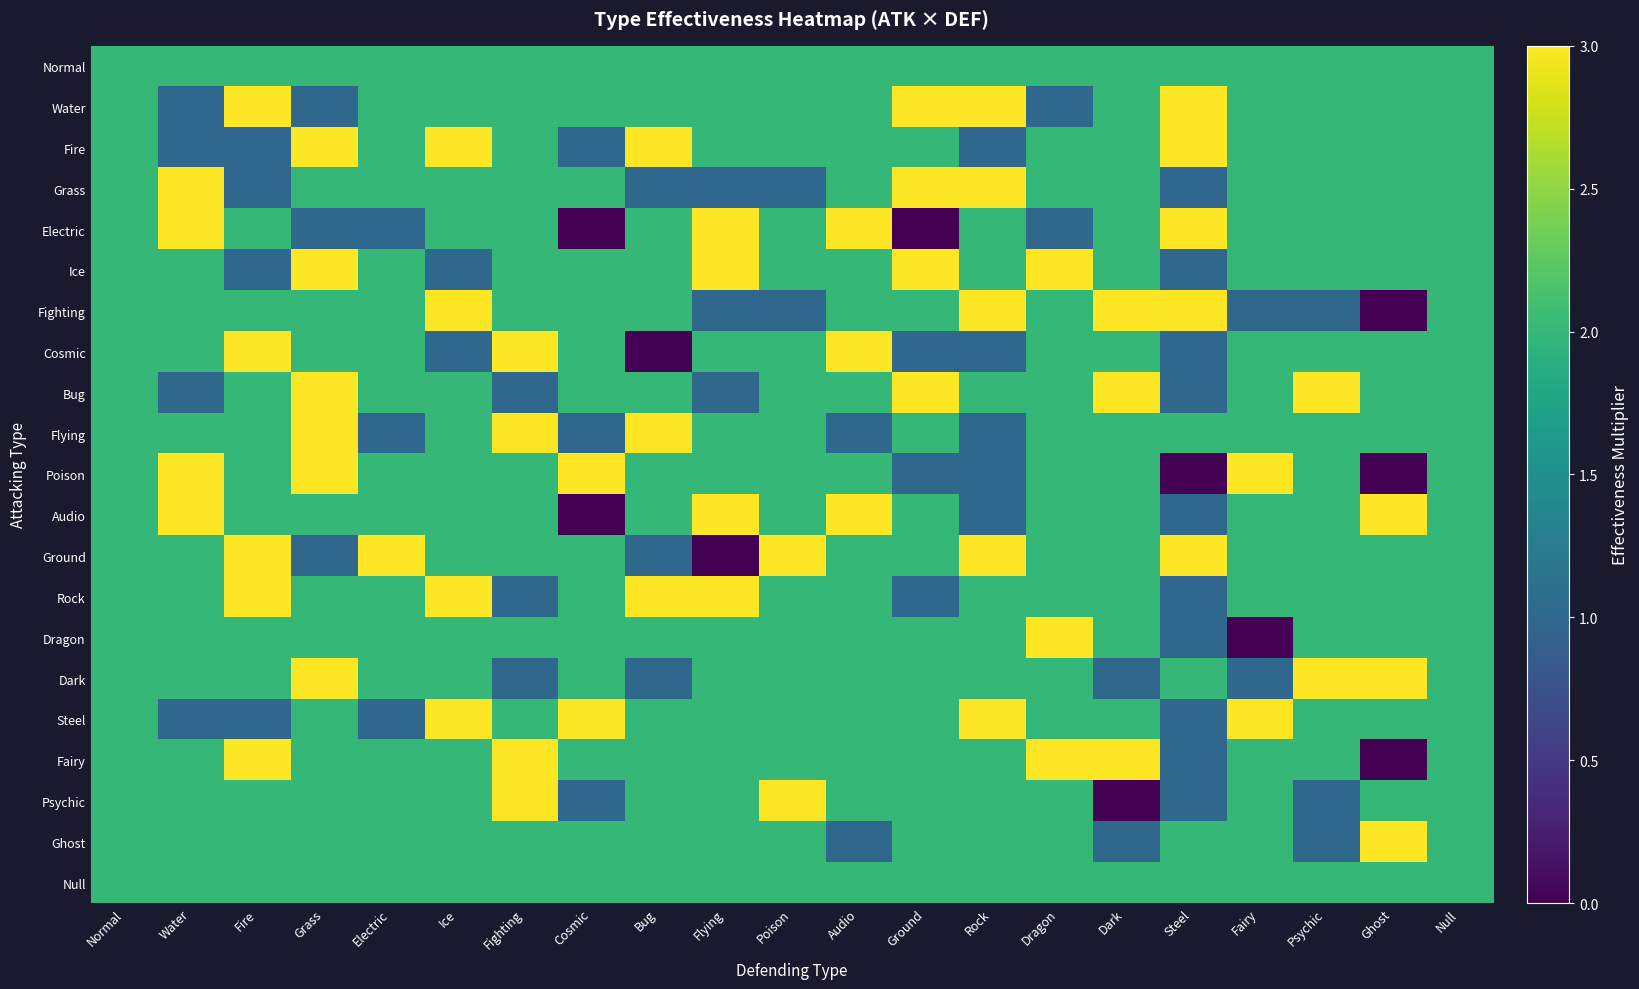

Reading left to right, list all the values displayed in this chart.

Normal: Normal=2	Water=2	Fire=2	Grass=2	Electric=2	Ice=2	Fighting=2	Cosmic=2	Bug=2	Flying=2	Poison=2	Audio=2	Ground=2	Rock=2	Dragon=2	Dark=2	Steel=2	Fairy=2	Psychic=2	Ghost=2	Null=2
Water: Normal=2	Water=1	Fire=3	Grass=1	Electric=2	Ice=2	Fighting=2	Cosmic=2	Bug=2	Flying=2	Poison=2	Audio=2	Ground=3	Rock=3	Dragon=1	Dark=2	Steel=3	Fairy=2	Psychic=2	Ghost=2	Null=2
Fire: Normal=2	Water=1	Fire=1	Grass=3	Electric=2	Ice=3	Fighting=2	Cosmic=1	Bug=3	Flying=2	Poison=2	Audio=2	Ground=2	Rock=1	Dragon=2	Dark=2	Steel=3	Fairy=2	Psychic=2	Ghost=2	Null=2
Grass: Normal=2	Water=3	Fire=1	Grass=2	Electric=2	Ice=2	Fighting=2	Cosmic=2	Bug=1	Flying=1	Poison=1	Audio=2	Ground=3	Rock=3	Dragon=2	Dark=2	Steel=1	Fairy=2	Psychic=2	Ghost=2	Null=2
Electric: Normal=2	Water=3	Fire=2	Grass=1	Electric=1	Ice=2	Fighting=2	Cosmic=0	Bug=2	Flying=3	Poison=2	Audio=3	Ground=0	Rock=2	Dragon=1	Dark=2	Steel=3	Fairy=2	Psychic=2	Ghost=2	Null=2
Ice: Normal=2	Water=2	Fire=1	Grass=3	Electric=2	Ice=1	Fighting=2	Cosmic=2	Bug=2	Flying=3	Poison=2	Audio=2	Ground=3	Rock=2	Dragon=3	Dark=2	Steel=1	Fairy=2	Psychic=2	Ghost=2	Null=2
Fighting: Normal=2	Water=2	Fire=2	Grass=2	Electric=2	Ice=3	Fighting=2	Cosmic=2	Bug=2	Flying=1	Poison=1	Audio=2	Ground=2	Rock=3	Dragon=2	Dark=3	Steel=3	Fairy=1	Psychic=1	Ghost=0	Null=2
Cosmic: Normal=2	Water=2	Fire=3	Grass=2	Electric=2	Ice=1	Fighting=3	Cosmic=2	Bug=0	Flying=2	Poison=2	Audio=3	Ground=1	Rock=1	Dragon=2	Dark=2	Steel=1	Fairy=2	Psychic=2	Ghost=2	Null=2
Bug: Normal=2	Water=1	Fire=2	Grass=3	Electric=2	Ice=2	Fighting=1	Cosmic=2	Bug=2	Flying=1	Poison=2	Audio=2	Ground=3	Rock=2	Dragon=2	Dark=3	Steel=1	Fairy=2	Psychic=3	Ghost=2	Null=2
Flying: Normal=2	Water=2	Fire=2	Grass=3	Electric=1	Ice=2	Fighting=3	Cosmic=1	Bug=3	Flying=2	Poison=2	Audio=1	Ground=2	Rock=1	Dragon=2	Dark=2	Steel=2	Fairy=2	Psychic=2	Ghost=2	Null=2
Poison: Normal=2	Water=3	Fire=2	Grass=3	Electric=2	Ice=2	Fighting=2	Cosmic=3	Bug=2	Flying=2	Poison=2	Audio=2	Ground=1	Rock=1	Dragon=2	Dark=2	Steel=0	Fairy=3	Psychic=2	Ghost=0	Null=2
Audio: Normal=2	Water=3	Fire=2	Grass=2	Electric=2	Ice=2	Fighting=2	Cosmic=0	Bug=2	Flying=3	Poison=2	Audio=3	Ground=2	Rock=1	Dragon=2	Dark=2	Steel=1	Fairy=2	Psychic=2	Ghost=3	Null=2
Ground: Normal=2	Water=2	Fire=3	Grass=1	Electric=3	Ice=2	Fighting=2	Cosmic=2	Bug=1	Flying=0	Poison=3	Audio=2	Ground=2	Rock=3	Dragon=2	Dark=2	Steel=3	Fairy=2	Psychic=2	Ghost=2	Null=2
Rock: Normal=2	Water=2	Fire=3	Grass=2	Electric=2	Ice=3	Fighting=1	Cosmic=2	Bug=3	Flying=3	Poison=2	Audio=2	Ground=1	Rock=2	Dragon=2	Dark=2	Steel=1	Fairy=2	Psychic=2	Ghost=2	Null=2
Dragon: Normal=2	Water=2	Fire=2	Grass=2	Electric=2	Ice=2	Fighting=2	Cosmic=2	Bug=2	Flying=2	Poison=2	Audio=2	Ground=2	Rock=2	Dragon=3	Dark=2	Steel=1	Fairy=0	Psychic=2	Ghost=2	Null=2
Dark: Normal=2	Water=2	Fire=2	Grass=3	Electric=2	Ice=2	Fighting=1	Cosmic=2	Bug=1	Flying=2	Poison=2	Audio=2	Ground=2	Rock=2	Dragon=2	Dark=1	Steel=2	Fairy=1	Psychic=3	Ghost=3	Null=2
Steel: Normal=2	Water=1	Fire=1	Grass=2	Electric=1	Ice=3	Fighting=2	Cosmic=3	Bug=2	Flying=2	Poison=2	Audio=2	Ground=2	Rock=3	Dragon=2	Dark=2	Steel=1	Fairy=3	Psychic=2	Ghost=2	Null=2
Fairy: Normal=2	Water=2	Fire=3	Grass=2	Electric=2	Ice=2	Fighting=3	Cosmic=2	Bug=2	Flying=2	Poison=2	Audio=2	Ground=2	Rock=2	Dragon=3	Dark=3	Steel=1	Fairy=2	Psychic=2	Ghost=0	Null=2
Psychic: Normal=2	Water=2	Fire=2	Grass=2	Electric=2	Ice=2	Fighting=3	Cosmic=1	Bug=2	Flying=2	Poison=3	Audio=2	Ground=2	Rock=2	Dragon=2	Dark=0	Steel=1	Fairy=2	Psychic=1	Ghost=2	Null=2
Ghost: Normal=2	Water=2	Fire=2	Grass=2	Electric=2	Ice=2	Fighting=2	Cosmic=2	Bug=2	Flying=2	Poison=2	Audio=1	Ground=2	Rock=2	Dragon=2	Dark=1	Steel=2	Fairy=2	Psychic=1	Ghost=3	Null=2
Null: Normal=2	Water=2	Fire=2	Grass=2	Electric=2	Ice=2	Fighting=2	Cosmic=2	Bug=2	Flying=2	Poison=2	Audio=2	Ground=2	Rock=2	Dragon=2	Dark=2	Steel=2	Fairy=2	Psychic=2	Ghost=2	Null=2